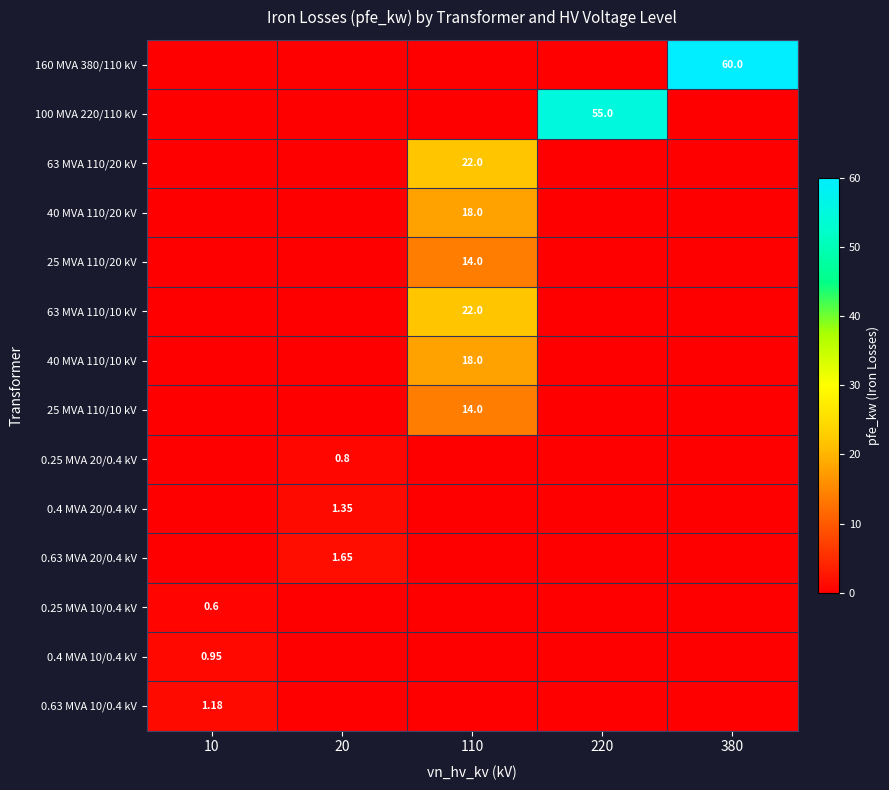

What is the difference between the maximum and minimum values in the 0.4 MVA 20/0.4 kV series?

1.4